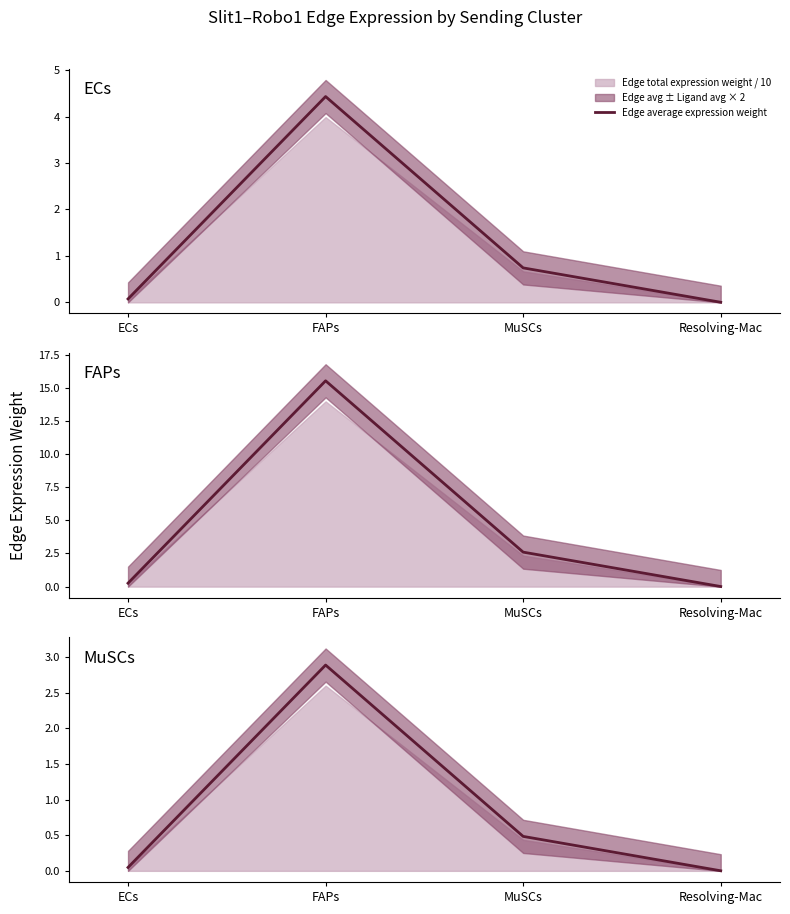

True or false: the data has more than 0 interior local peaks.

True